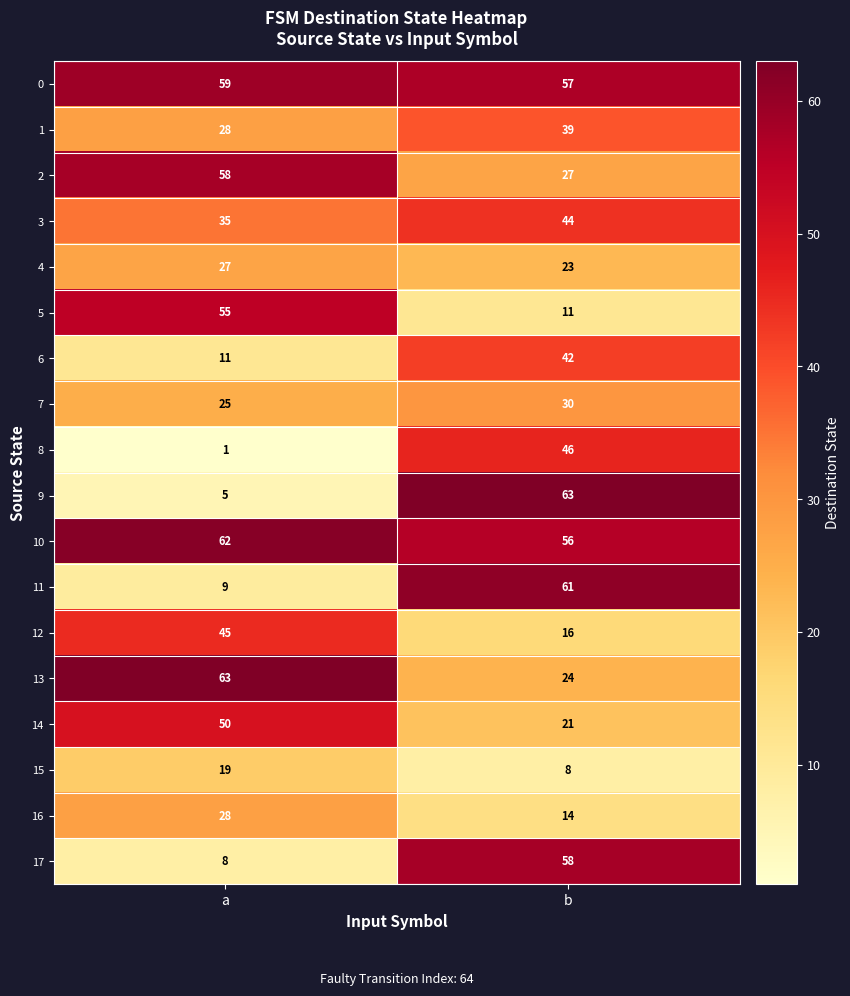

True or false: 17 has a value of 8 at a.

True